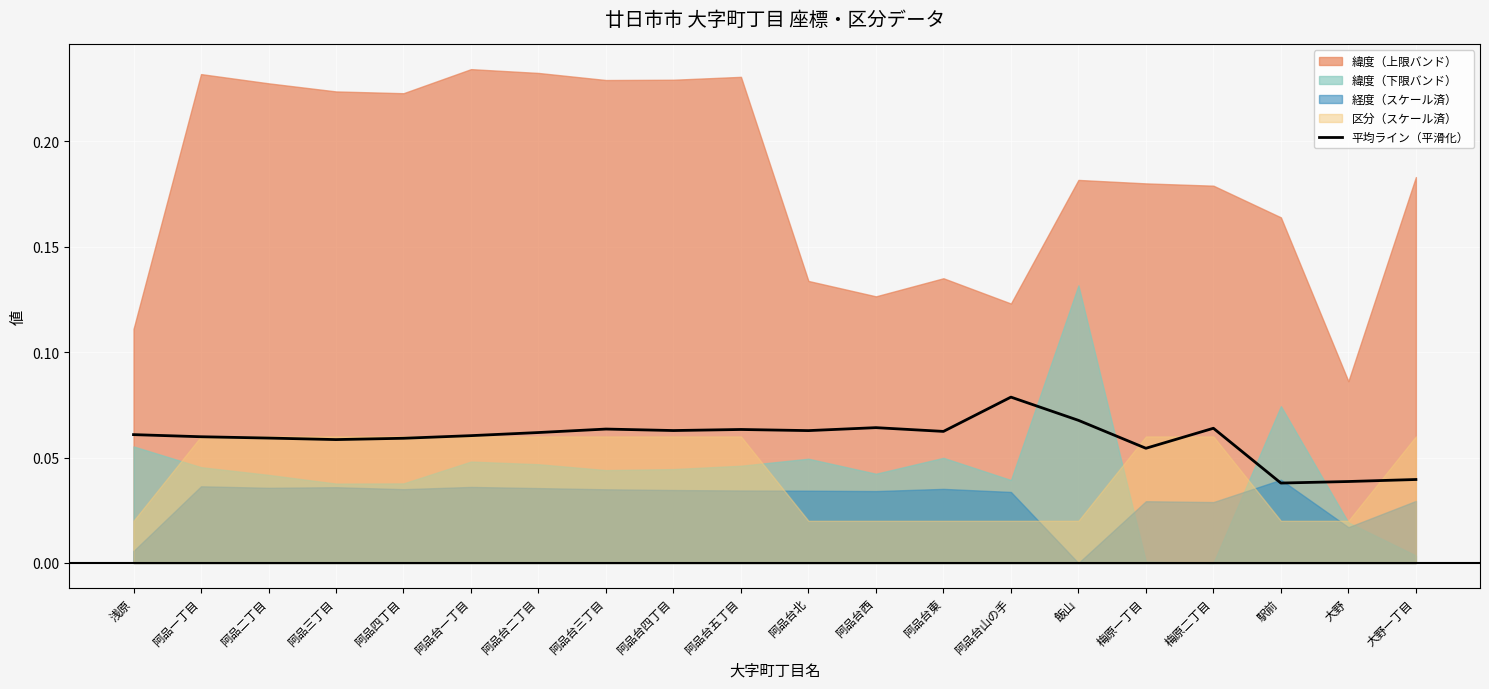

The 平均ライン（平滑化） series shows 0.0 at 阿品一丁目. True or false?

False